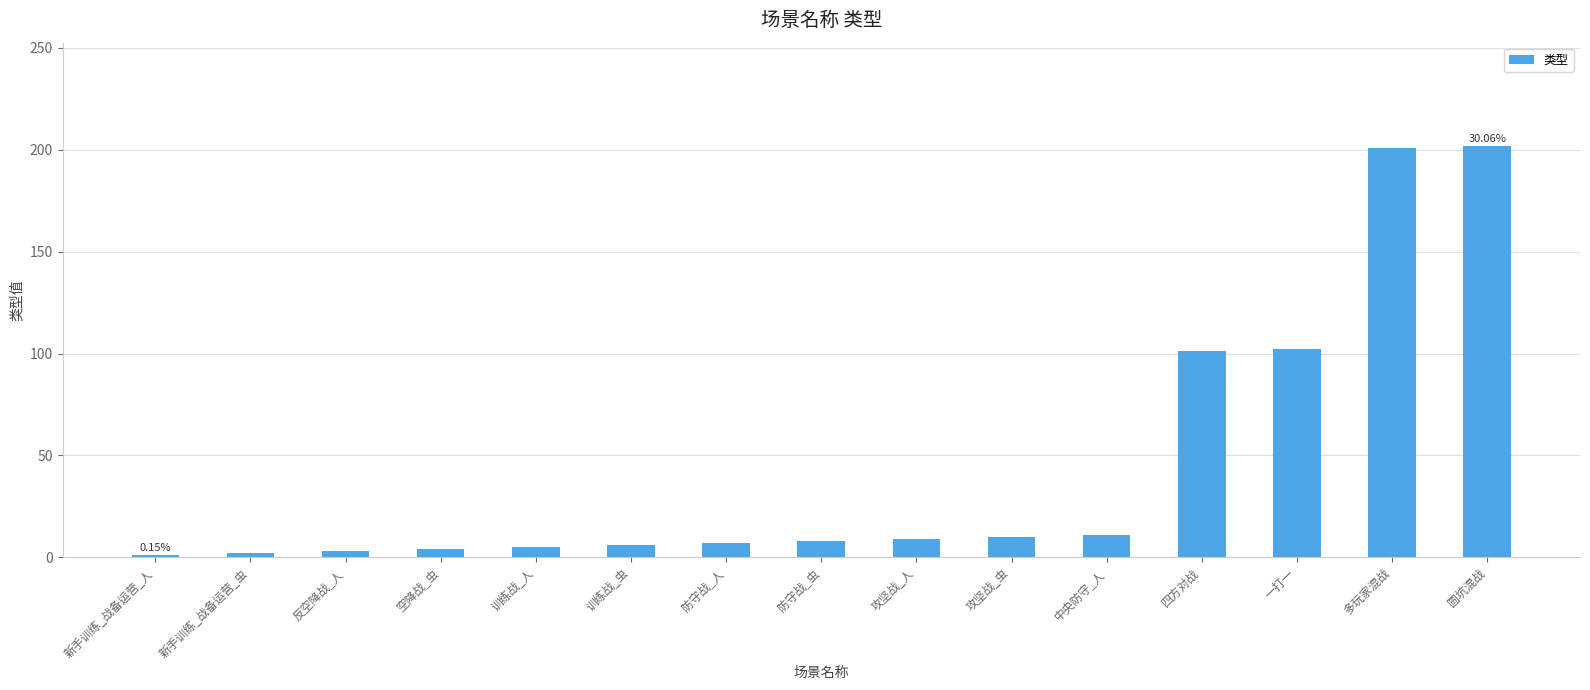

What is the average value?

45